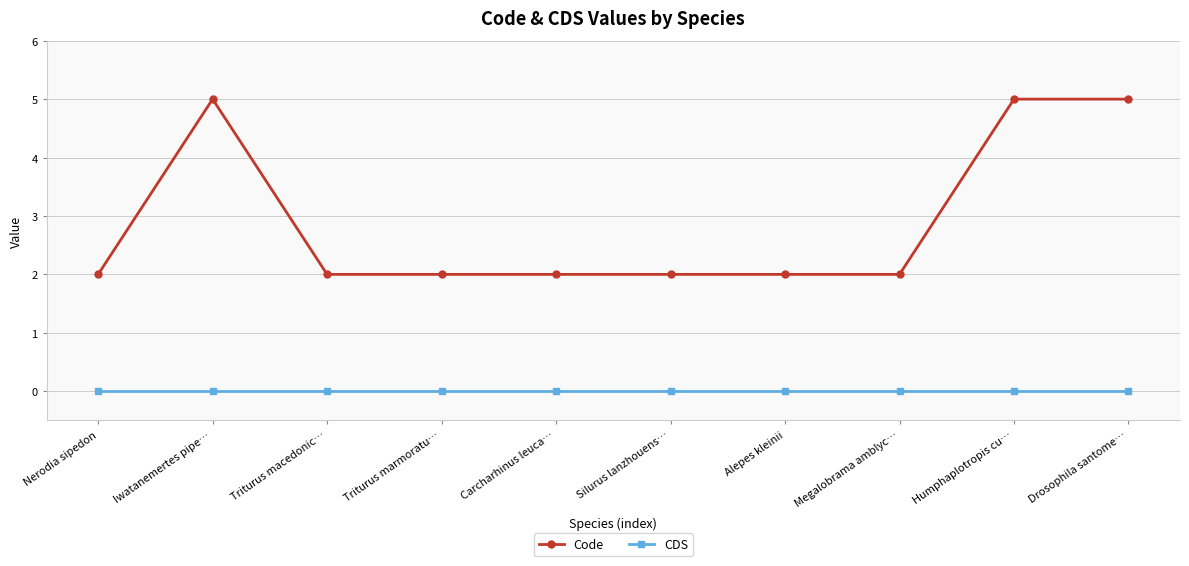

Which series has the largest range (max minus min)?

Code